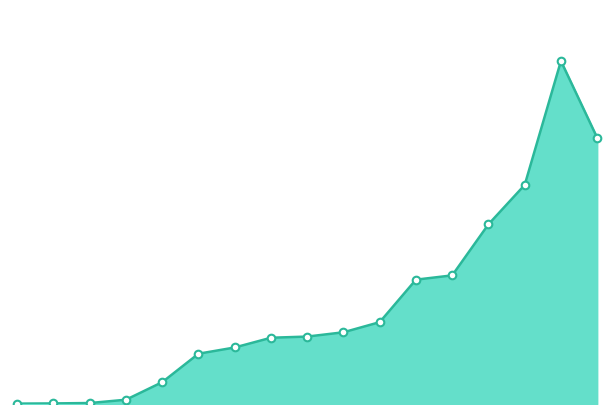

Is this an area chart (filled region under the line)?

Yes